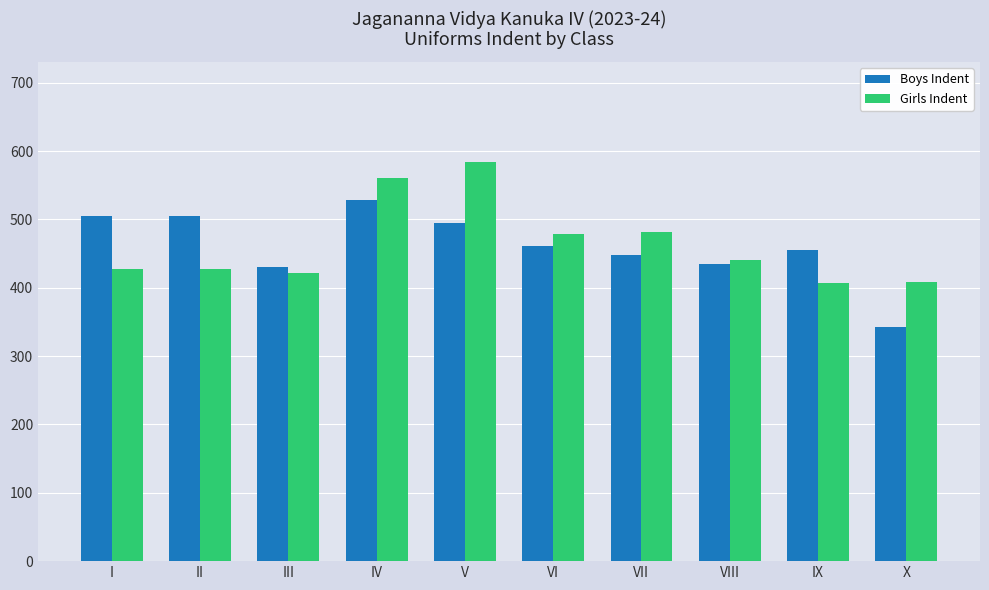

What is the total value across all series at VI?

939